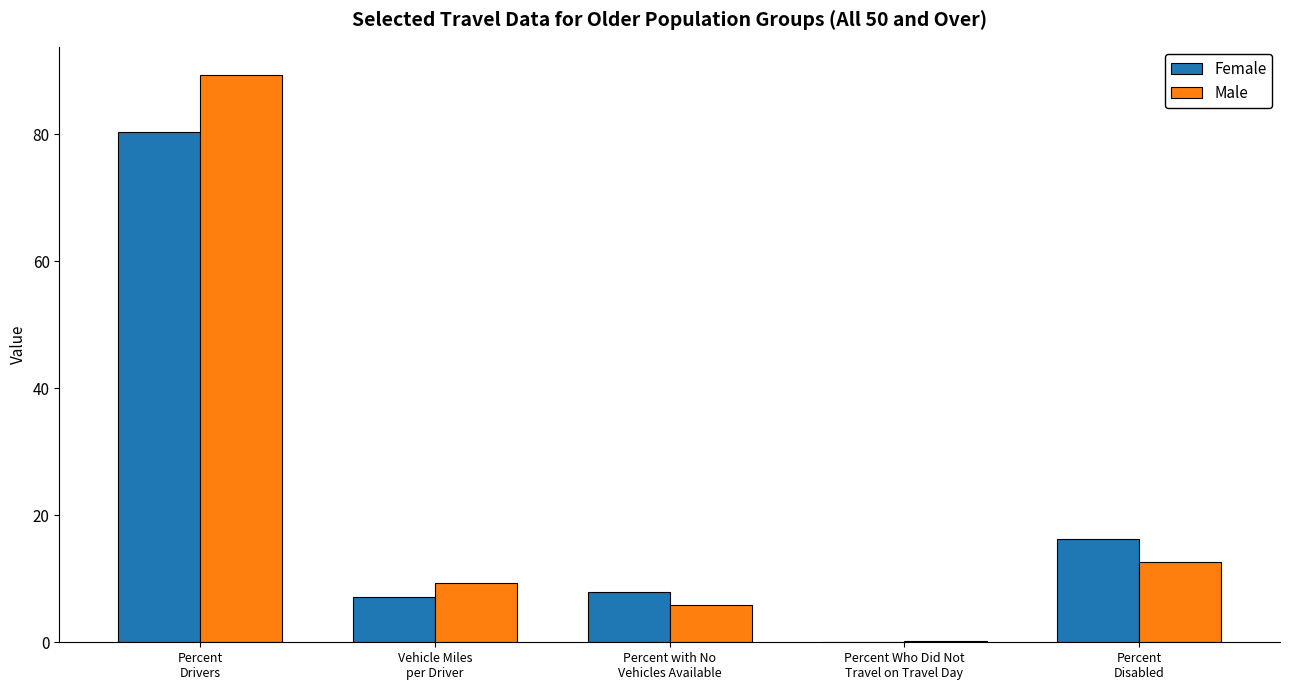

Reading right to left, transcribe all the data shown in this chart.

Female: Percent
Disabled=16.2	Percent Who Did Not
Travel on Travel Day=0.1	Percent with No
Vehicles Available=7.9	Vehicle Miles
per Driver=7.1	Percent
Drivers=80.4
Male: Percent
Disabled=12.6	Percent Who Did Not
Travel on Travel Day=0.2	Percent with No
Vehicles Available=5.9	Vehicle Miles
per Driver=9.4	Percent
Drivers=89.3